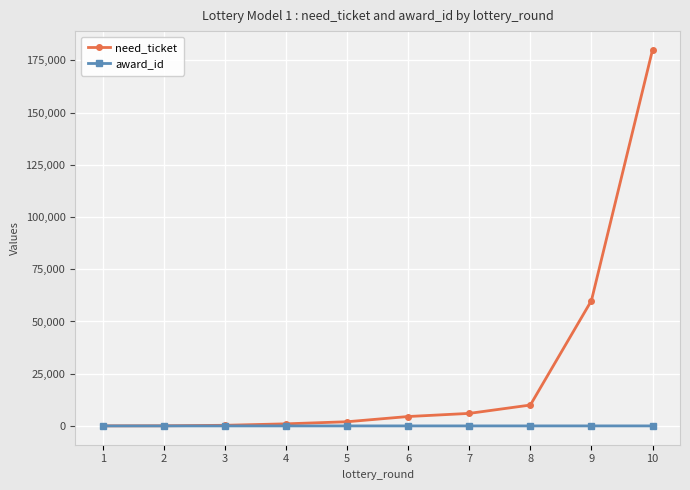

How many values in the need_ticket series are below 4500?

5